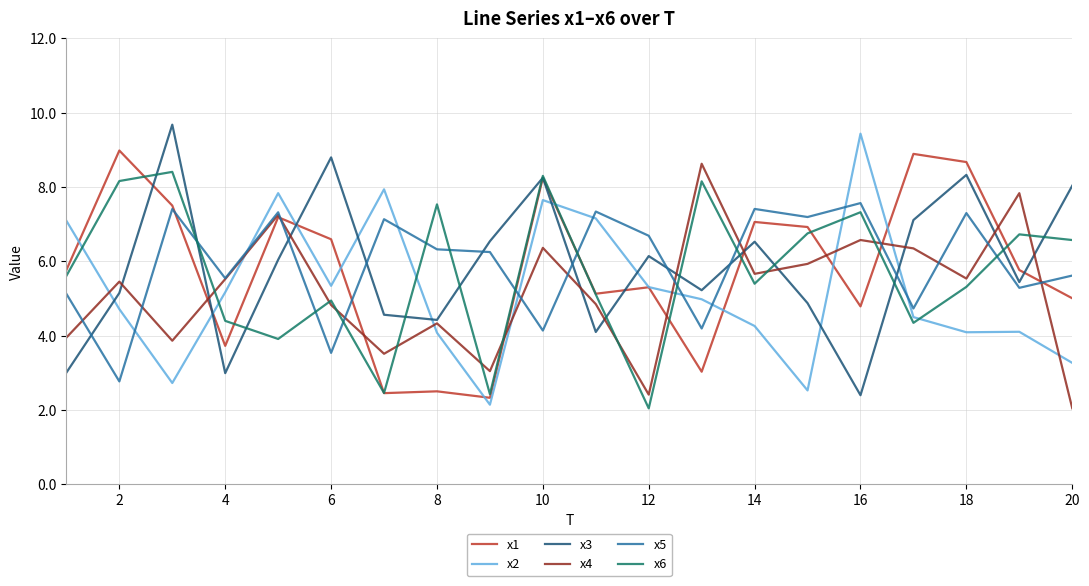

How many intersections are there between x6 and x3?

13